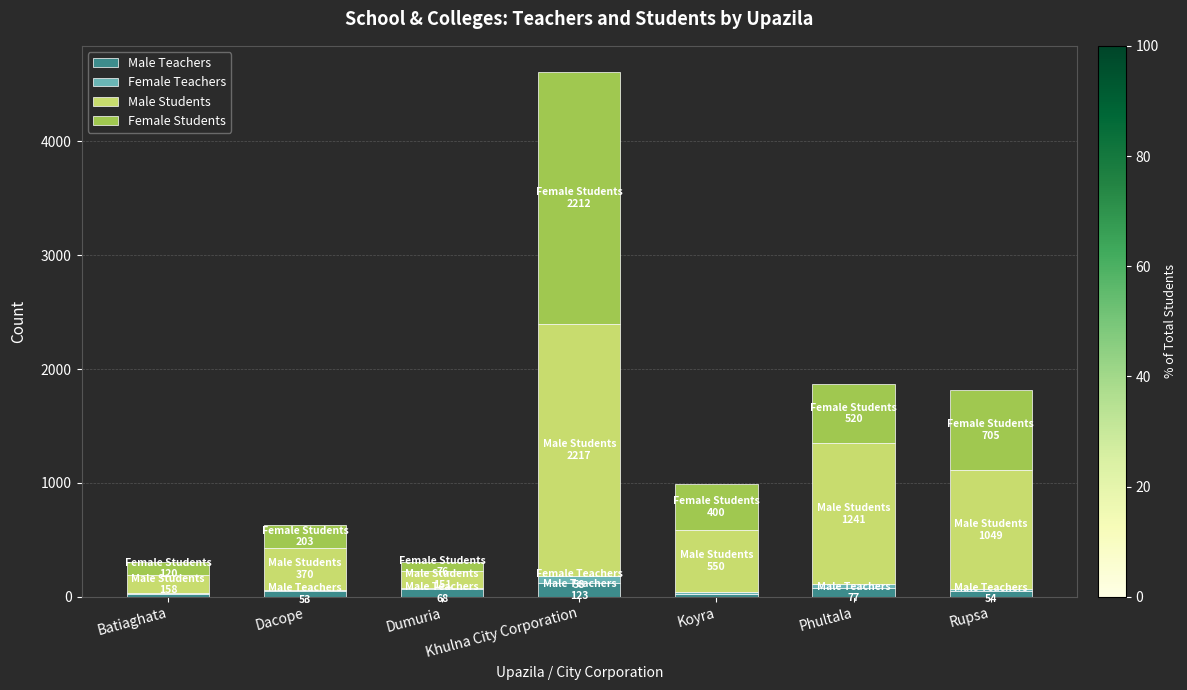

What is the sum of all Male Teachers values?

429